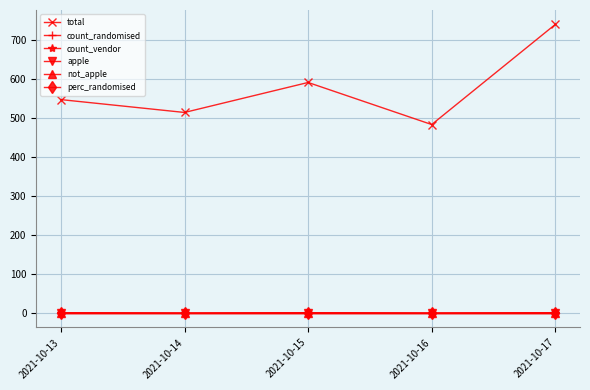

Where is total nearest to the value 612?

2021-10-15